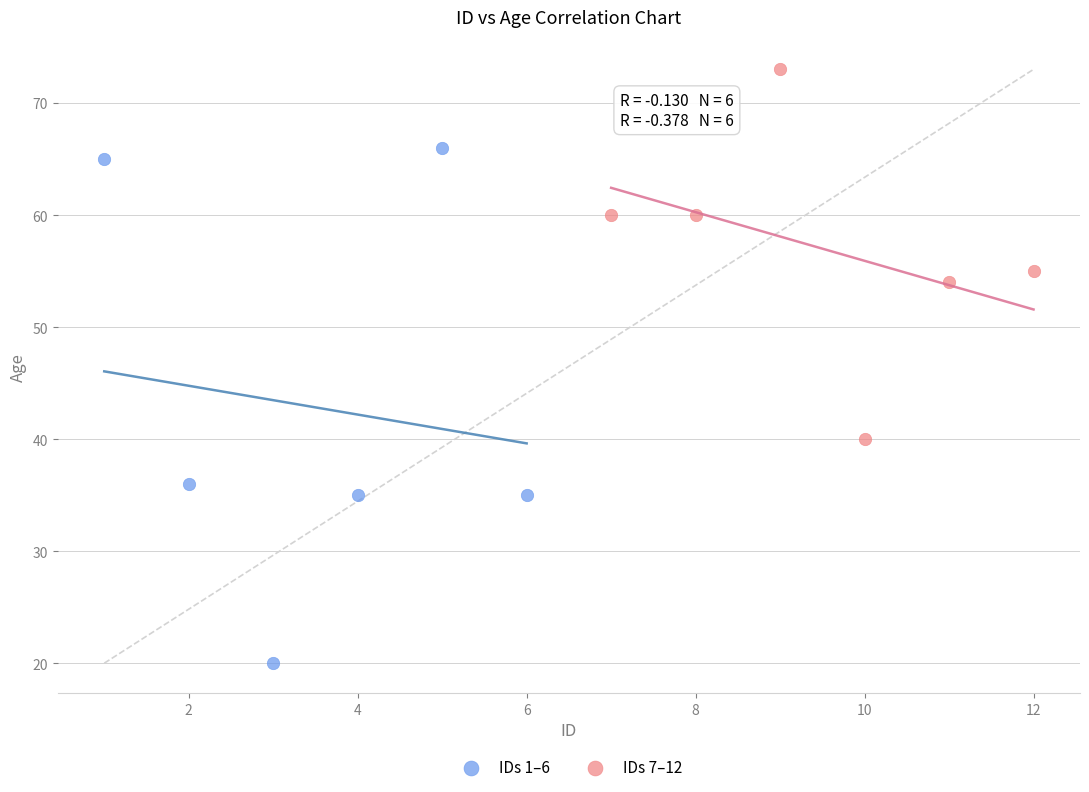

Which series reaches the maximum Y coordinate?

IDs 7–12